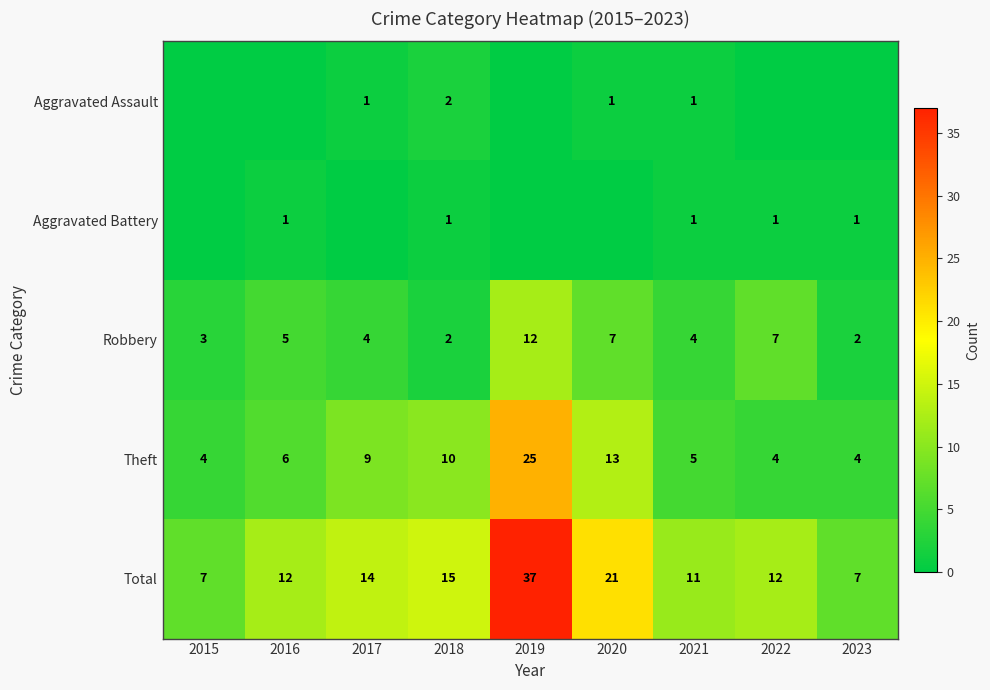

Is it true that Aggravated Assault equals 0 at 2021?

False